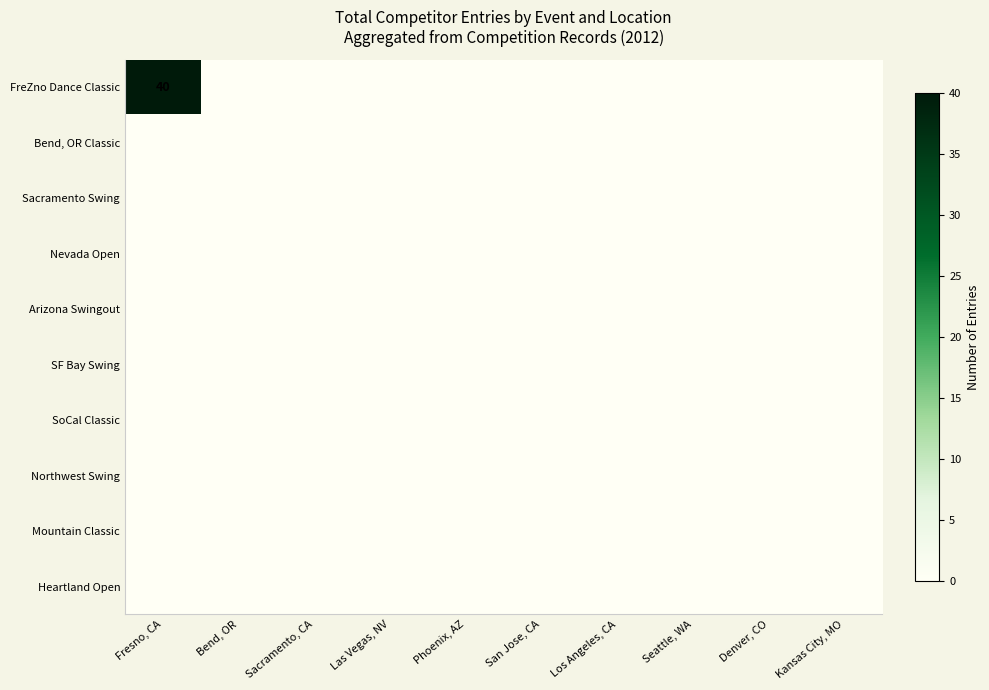

How many data points does each series have?

10